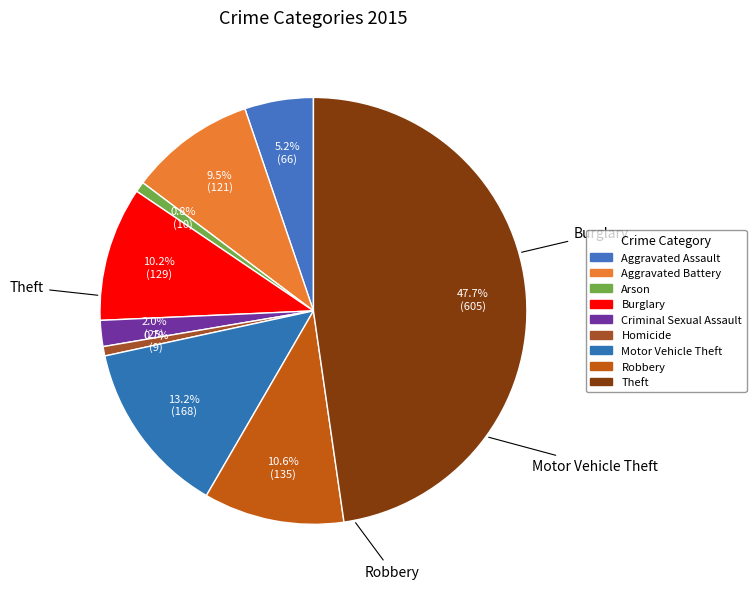

Do Homicide and Aggravated Assault together represent more than half of the pie?

No